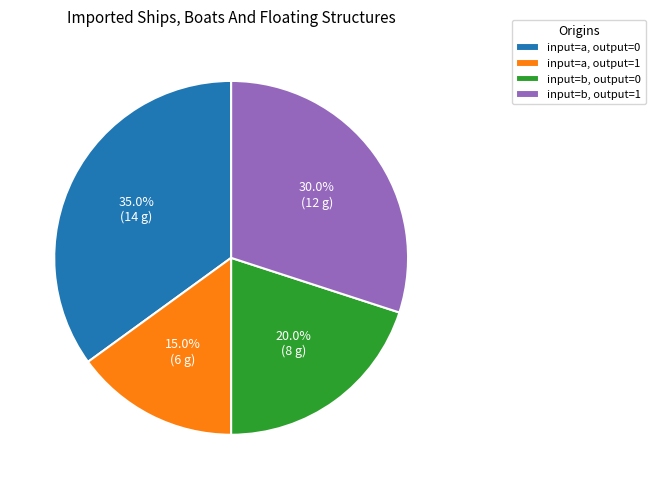

Count the number of slices in the pie.

4